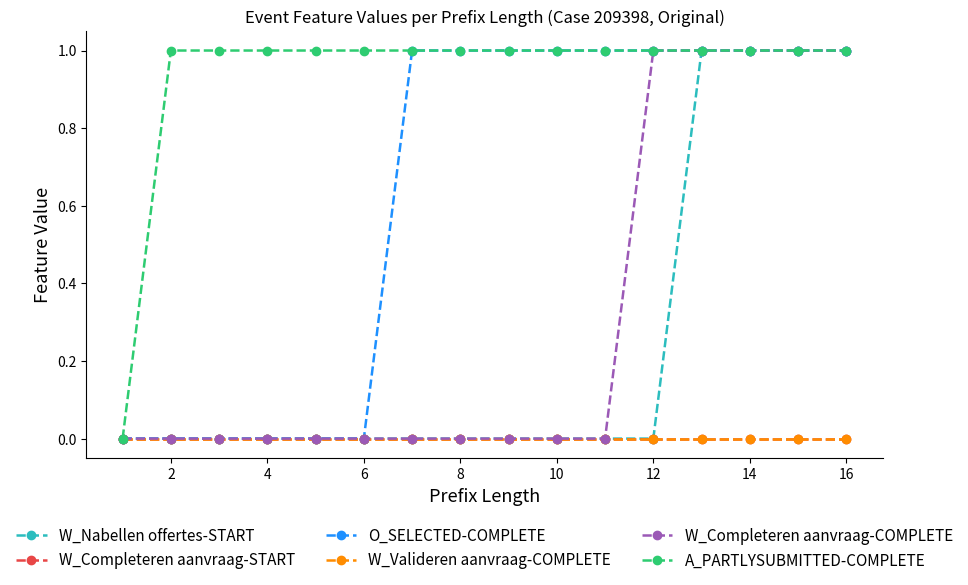

Does the chart have visible grid lines?

No